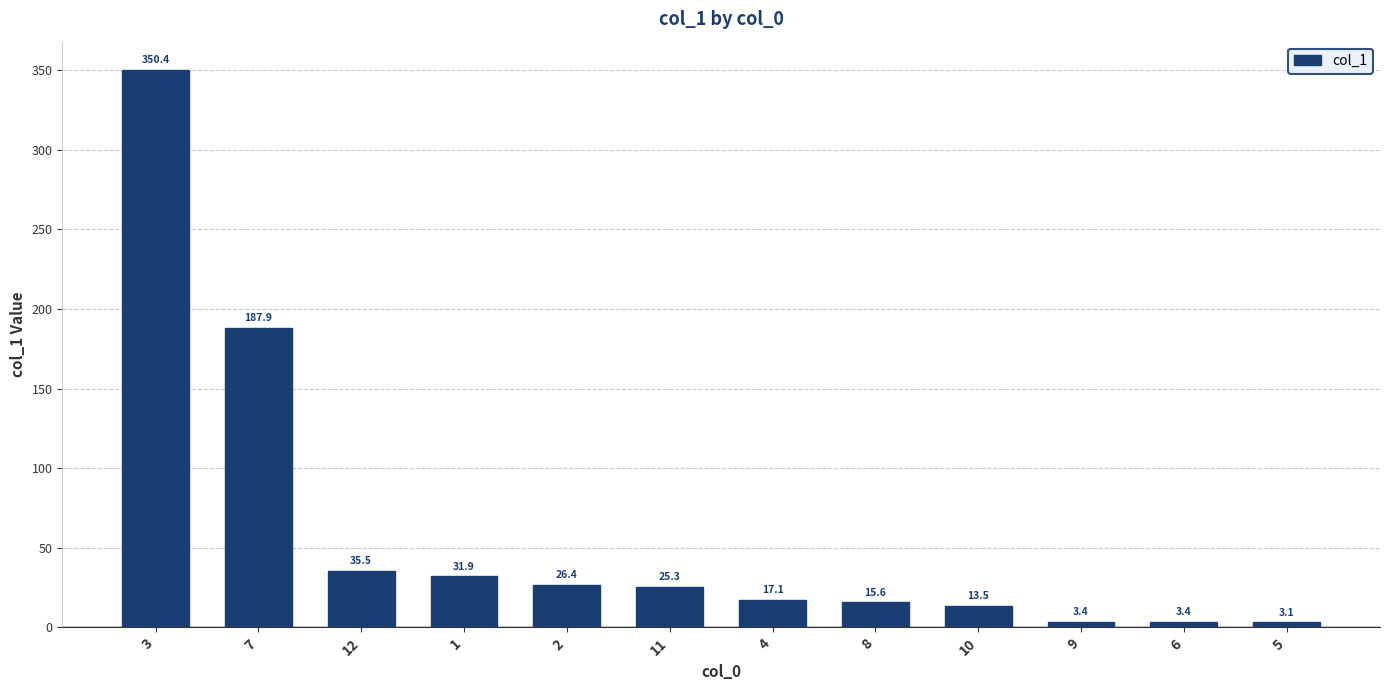

What is the value of the 9th bar from the left?

13.5